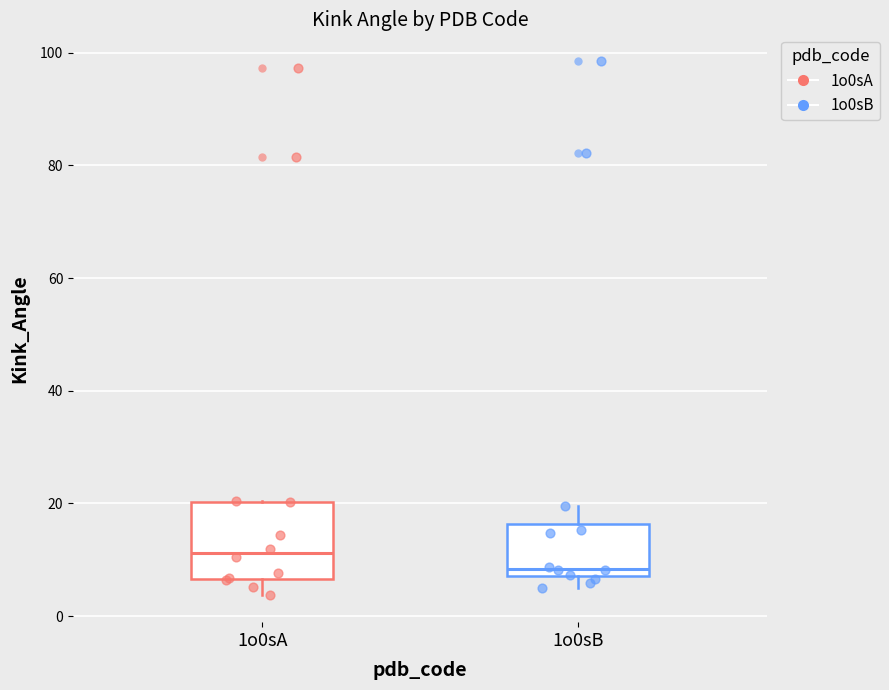

Which box is the tallest, from its lower edge to its upper edge?

1o0sA